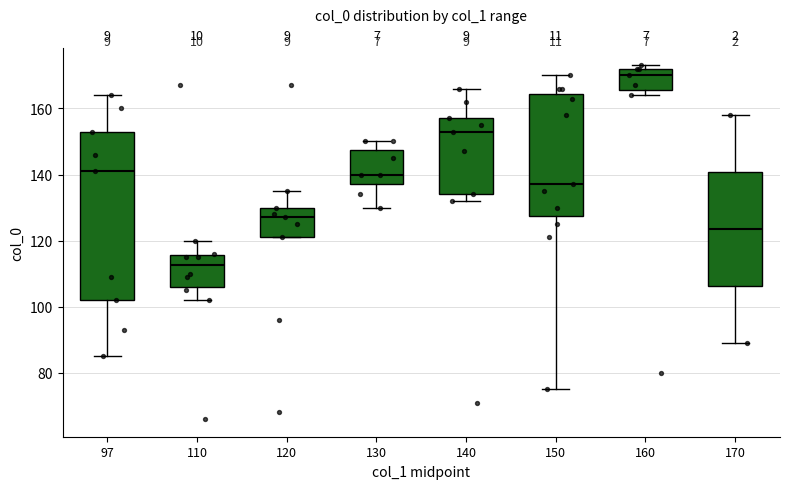

Reading left to right, read every box against the y-axis: the position of its median line, the range the box covers, and the ends of its whiskers. The values are not printed on the chart, so give them approximately, as read against the axis.

97: median 142, box 102 to 154, whiskers 86 to 164
110: median 112, box 106 to 116, whiskers 102 to 120
120: median 128, box 122 to 130, whiskers 122 to 136
130: median 140, box 138 to 148, whiskers 130 to 150
140: median 154, box 134 to 158, whiskers 132 to 166
150: median 138, box 128 to 164, whiskers 76 to 170
160: median 170, box 166 to 172, whiskers 164 to 174
170: median 124, box 106 to 140, whiskers 90 to 158